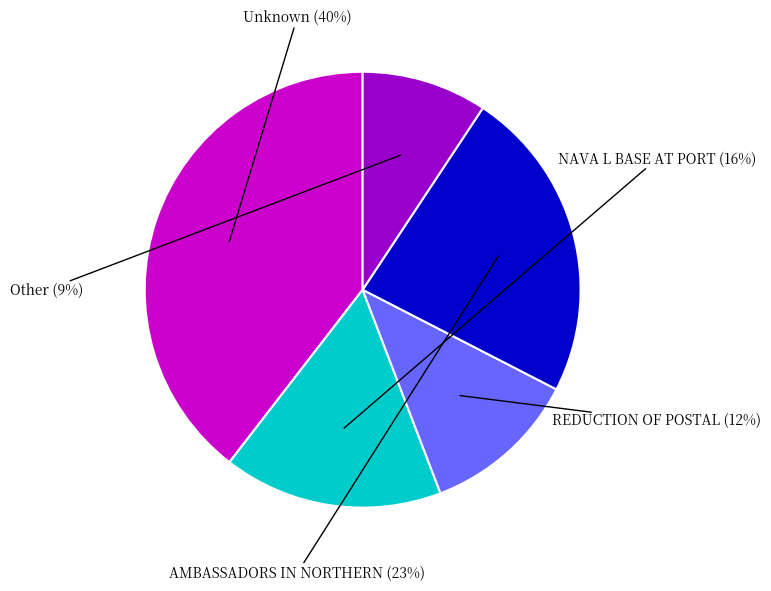

Does any single category account for the majority?

No